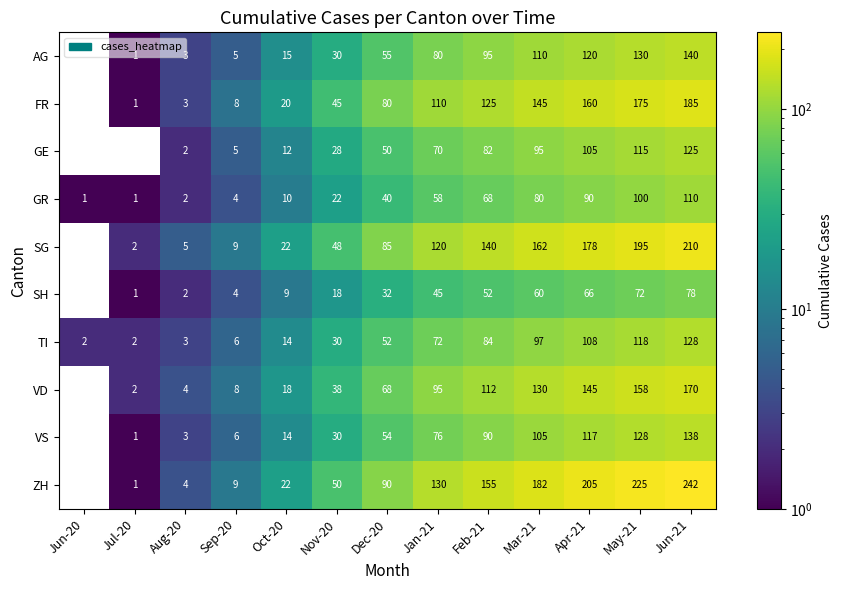

What is the maximum value for GR?

110